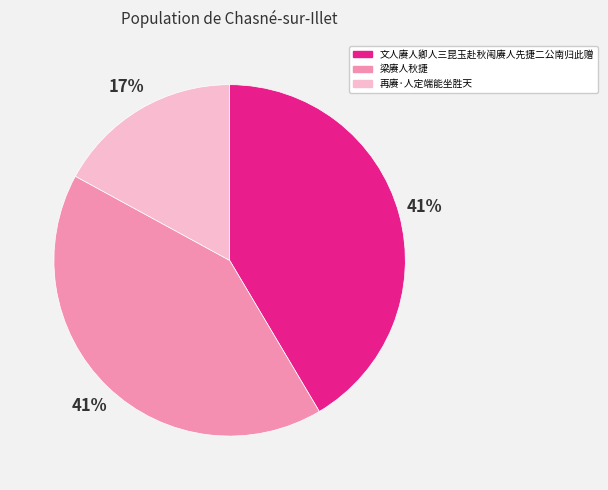

Do 梁赓人秋捷 and 文人赓人卿人三昆玉赴秋闱赓人先捷二公南归此赠 together represent more than half of the pie?

Yes